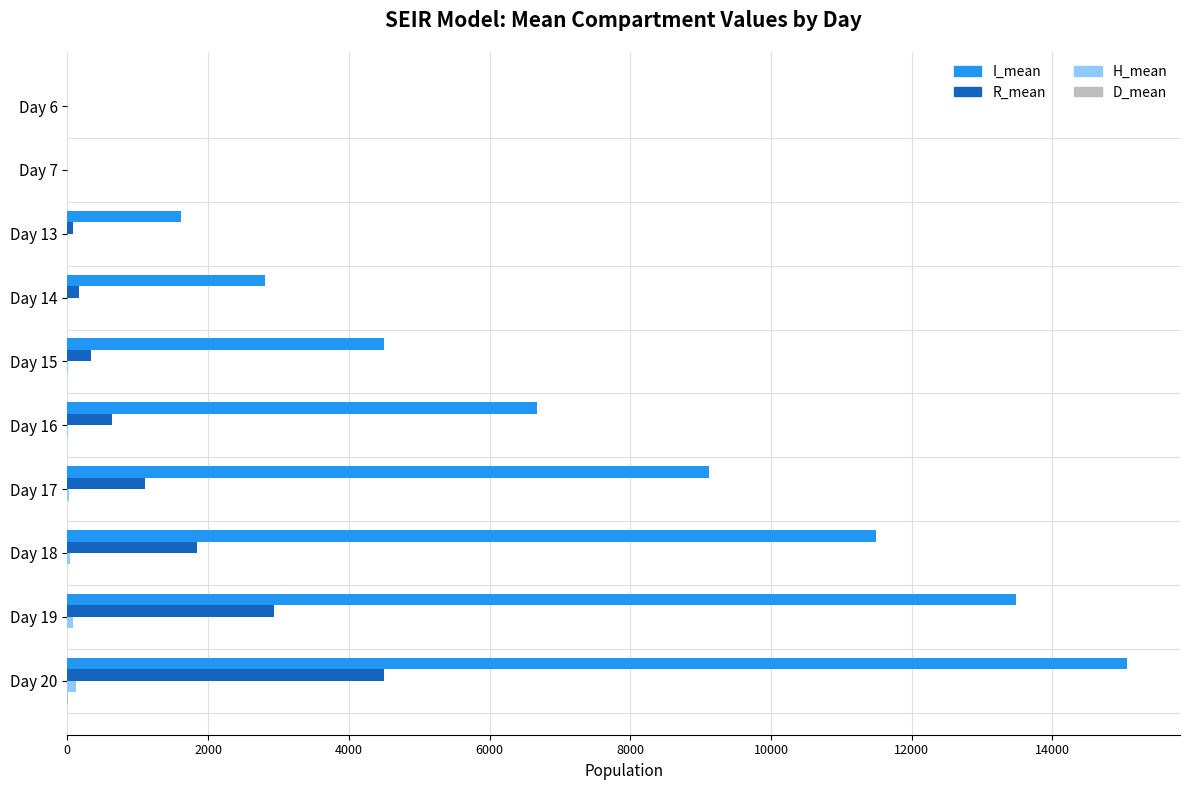

At which category is the sum across all series the highest?

Day 20